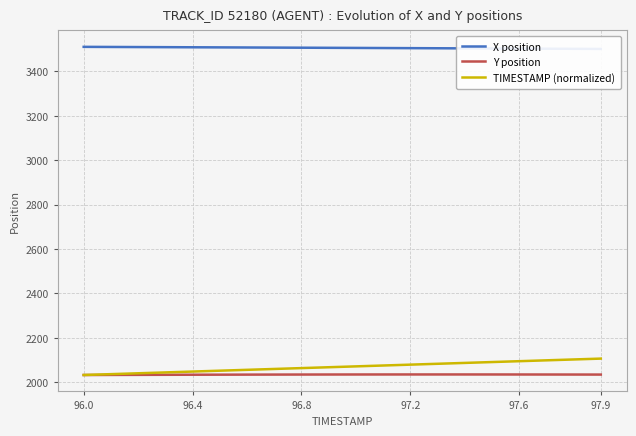

Reading left to right, extract all data points from this chart.

X position: 3510.9	3510.4	3509.9	3509.5	3509.0	3508.5	3508.0	3507.6	3507.1	3506.6	3506.1	3505.6	3505.1	3504.6	3504.1	3503.6	3503.0	3502.5	3502.0	3501.5
Y position: 2032.9	2033.2	2033.6	2033.9	2034.2	2034.4	2034.6	2034.8	2035.0	2035.1	2035.2	2035.3	2035.3	2035.4	2035.3	2035.3	2035.2	2035.1	2035.0	2034.8
TIMESTAMP (normalized): 2032.9	2036.8	2040.7	2044.5	2048.4	2052.3	2056.2	2060.1	2064.0	2067.9	2071.8	2075.7	2079.6	2083.4	2087.3	2091.2	2095.1	2099.0	2102.9	2106.8